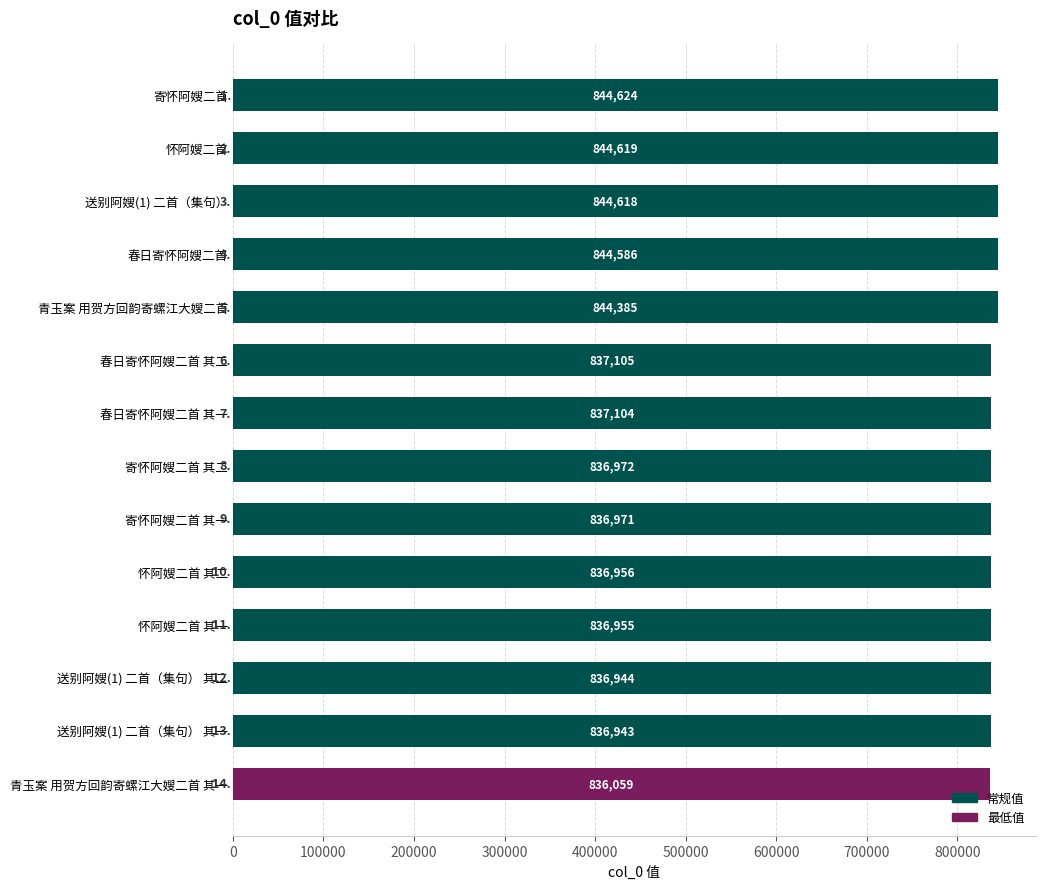

The value at 寄怀阿嫂二首 is 844624. True or false?

True